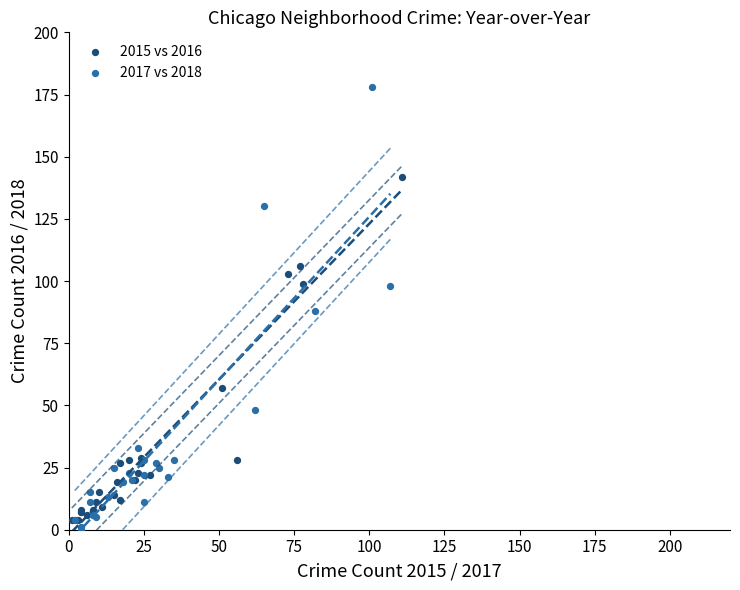

Which series has the largest Y range (max minus min)?

2017 vs 2018